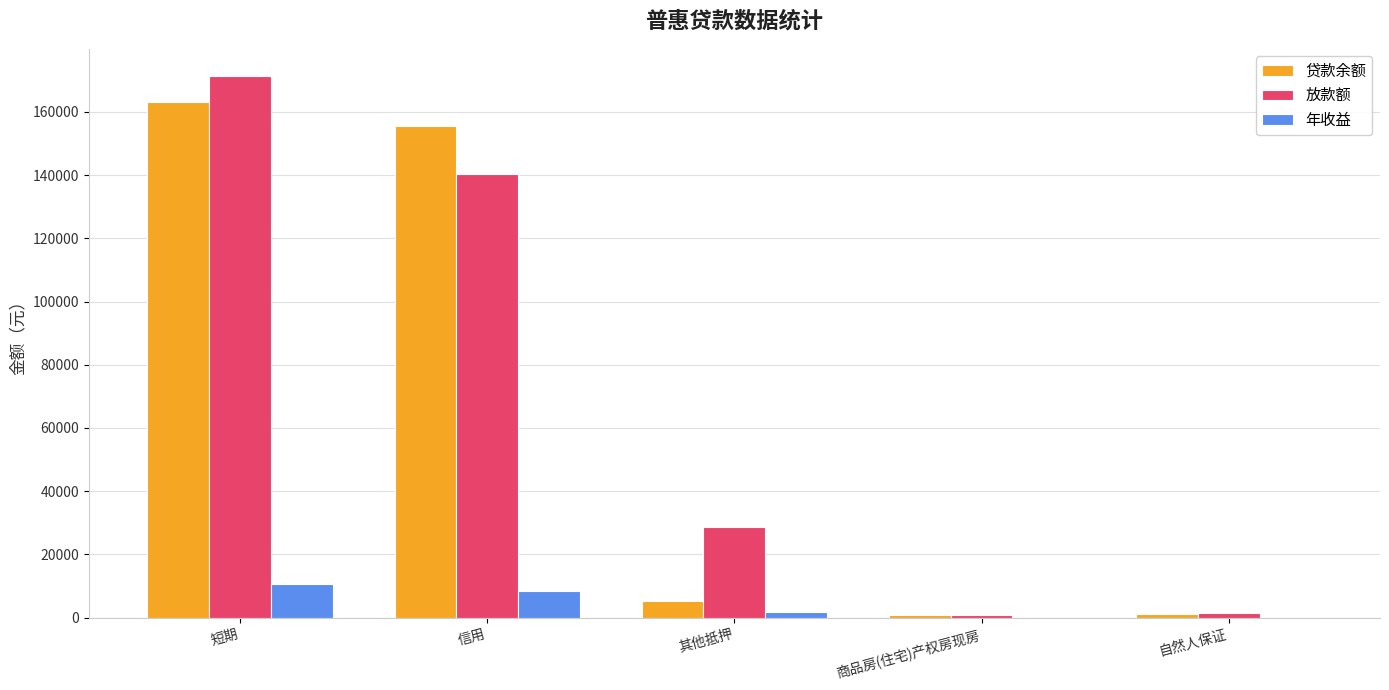

Read the 年收益 value at 信用.

8543.3